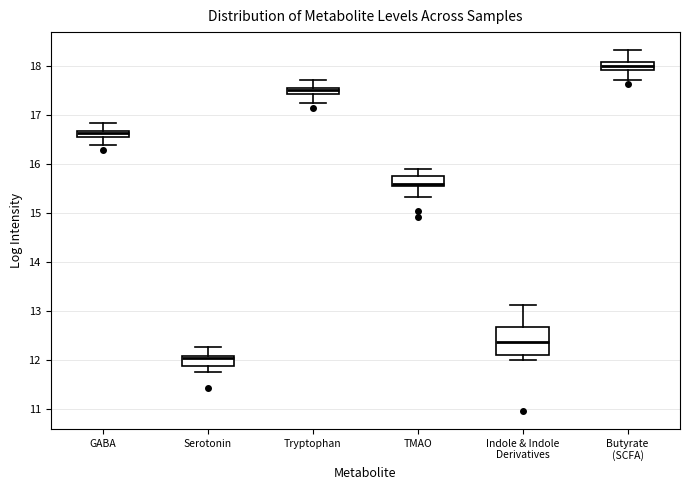

Comparing the boxes themselves (not the whiskers), which one is the tallest?

Indole & Indole Derivatives